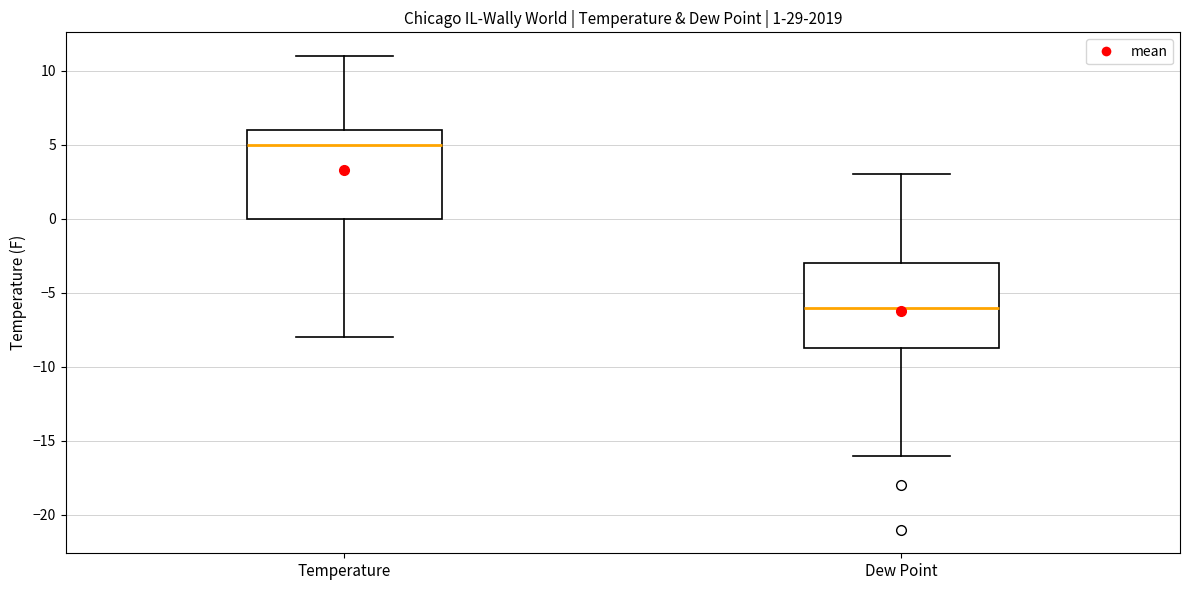

Which box's median line is the lowest?

Dew Point